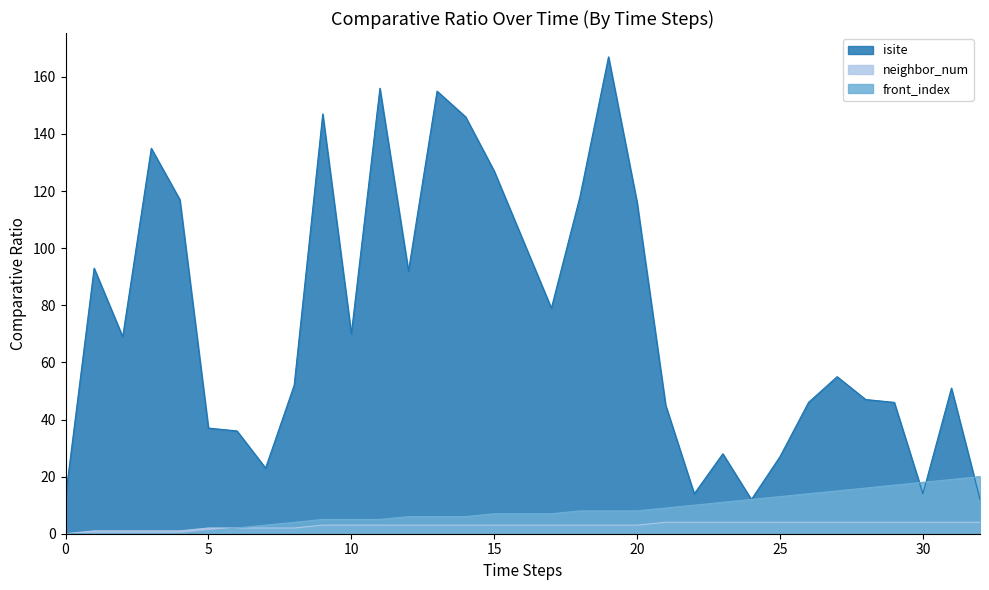

Is the value of isite at 31 greater than the value of neighbor_num at 25?

Yes